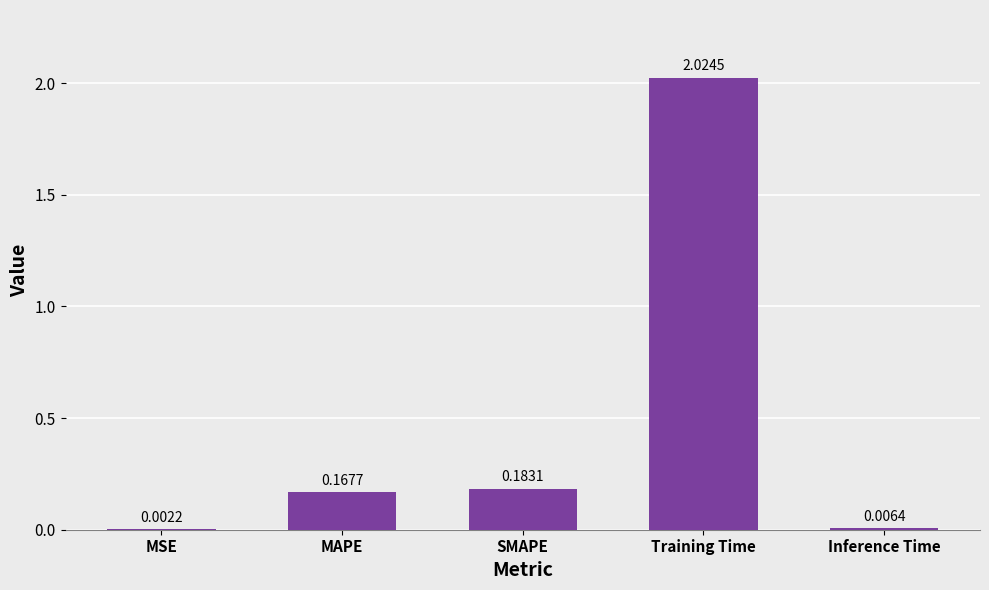

Between SMAPE and Training Time, which is larger?

Training Time